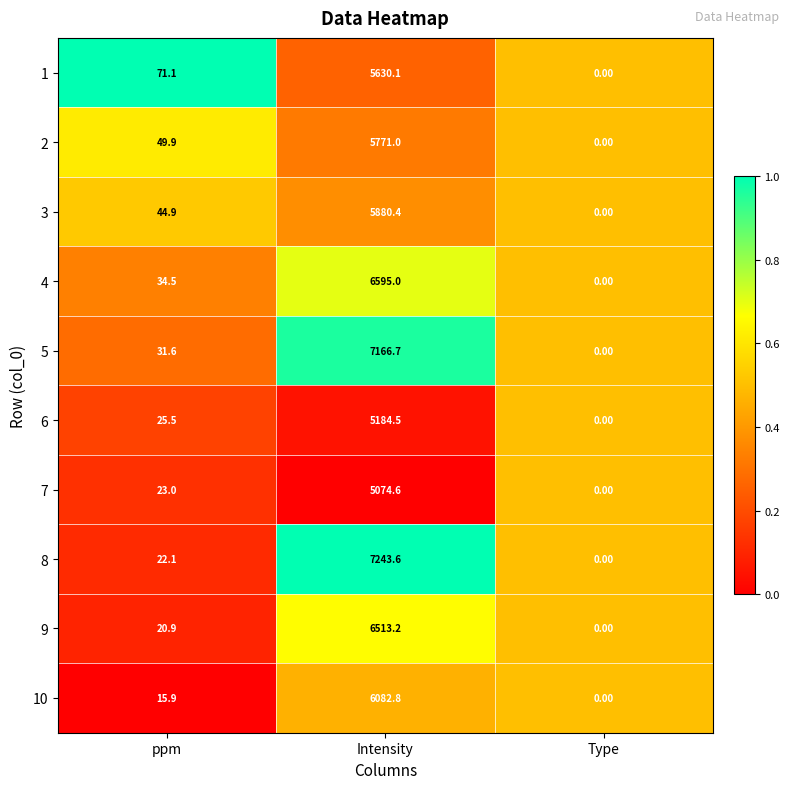

What is the difference between the second highest and minimum values in the 8 series?

22.1